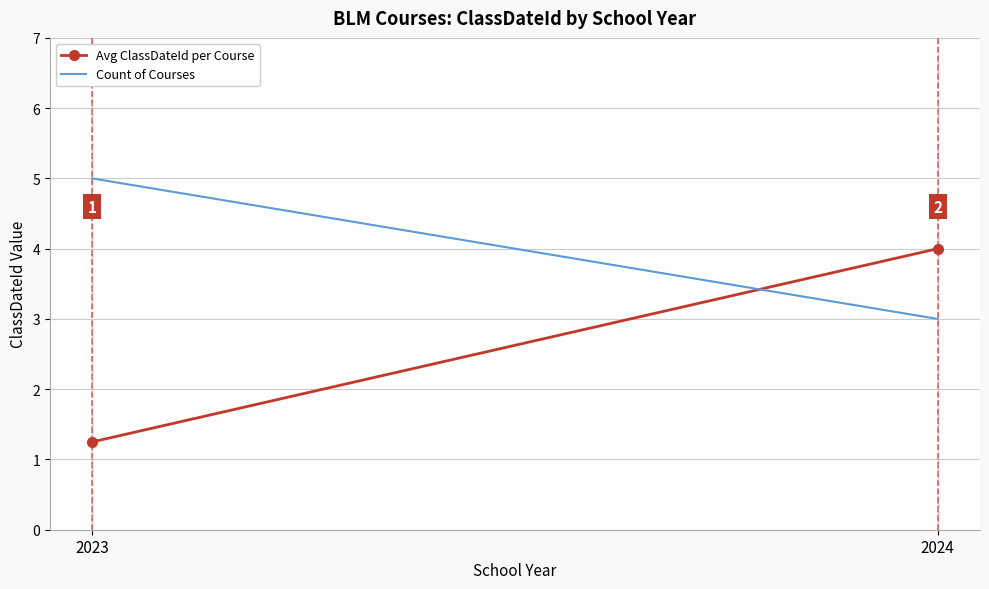

True or false: Count of Courses has a value of 3.0 at 2024.

True